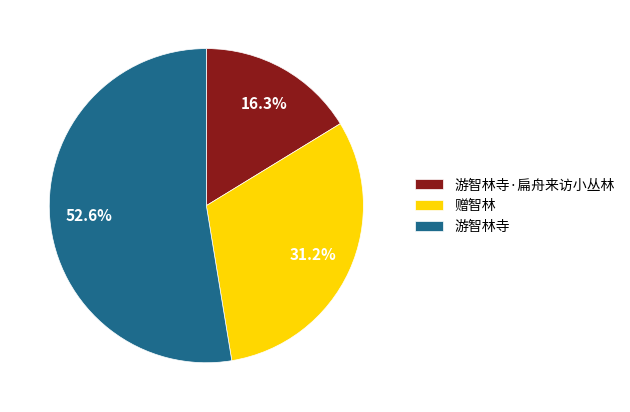

To the nearest percent, what is the difference between the 游智林寺·扁舟来访小丛林 and 游智林寺 slice percentages?

36%